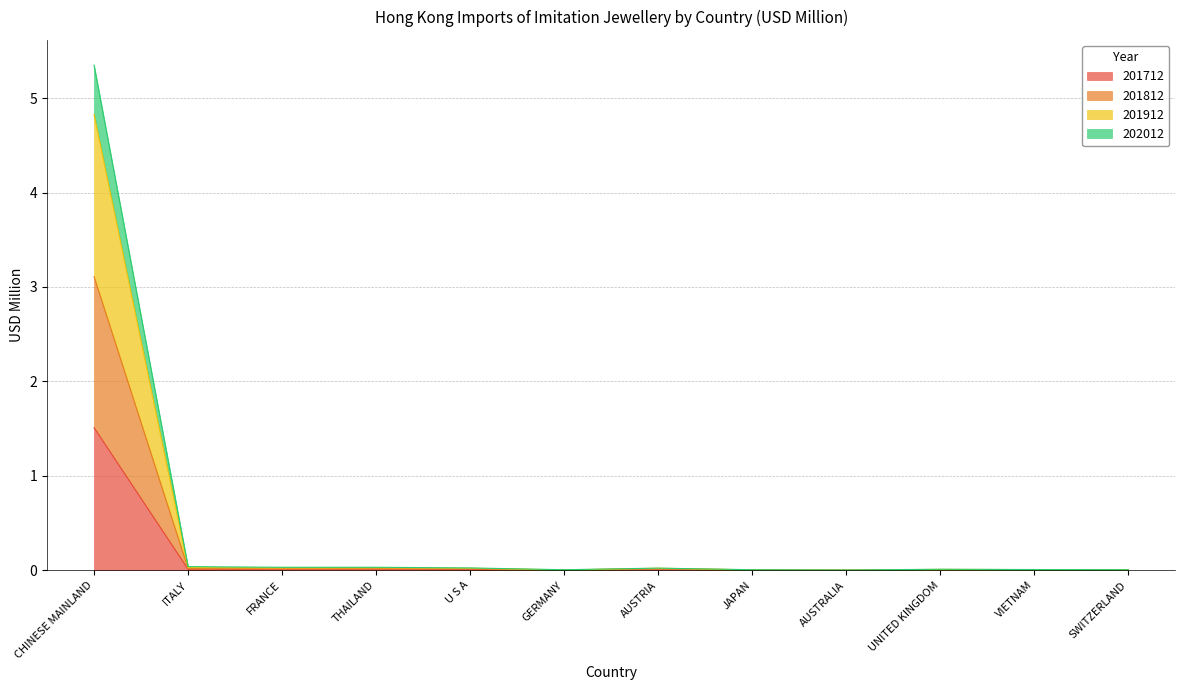

At which label does 201712 reach its peak?

CHINESE MAINLAND